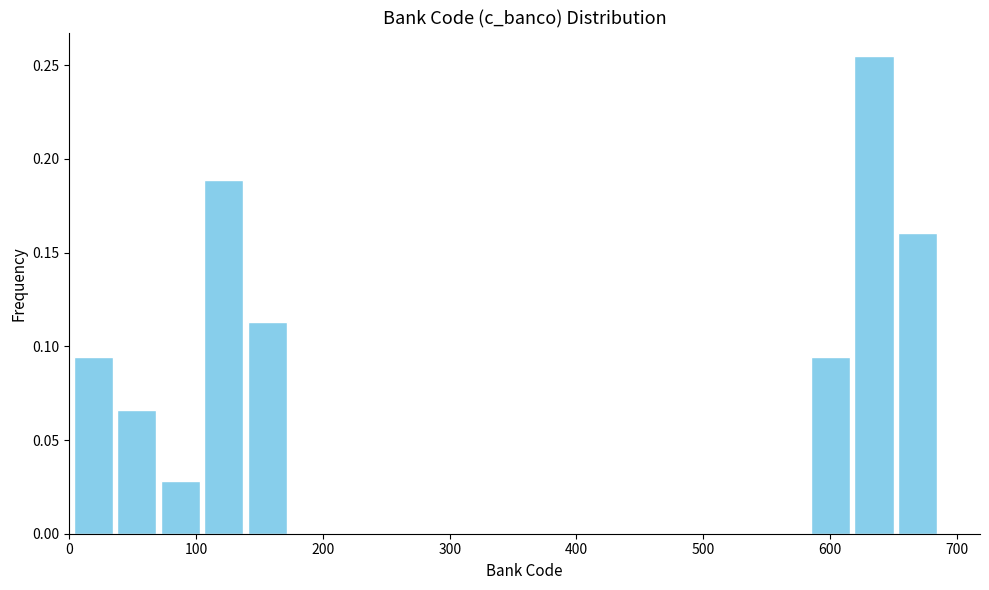

Read against the x-axis, roughly where is the centre of the tallest bar?

630